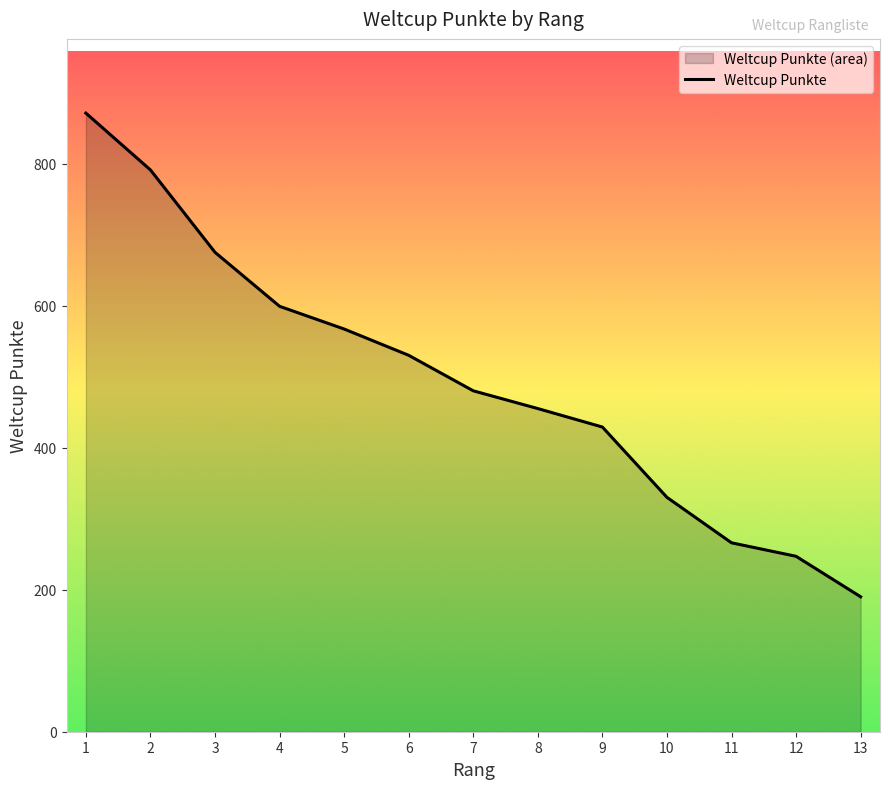

The value at 1 is 871. True or false?

True